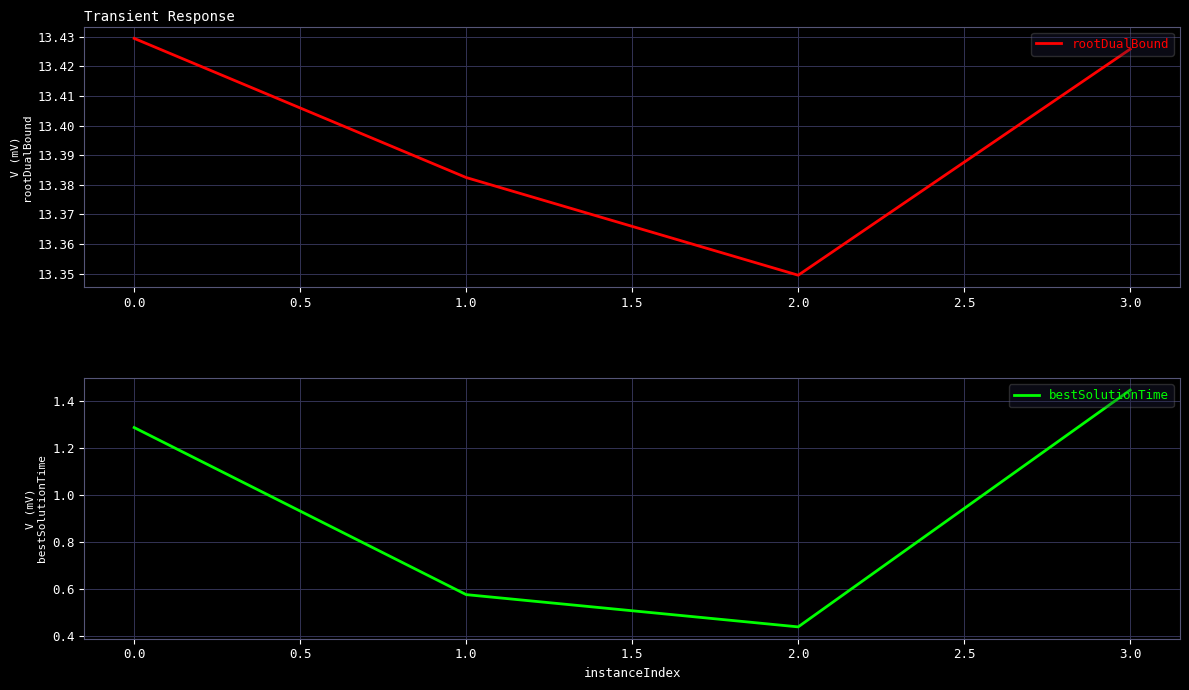

In bestSolutionTime, how many points are lower than both neighbors (excluding endpoints)?

1